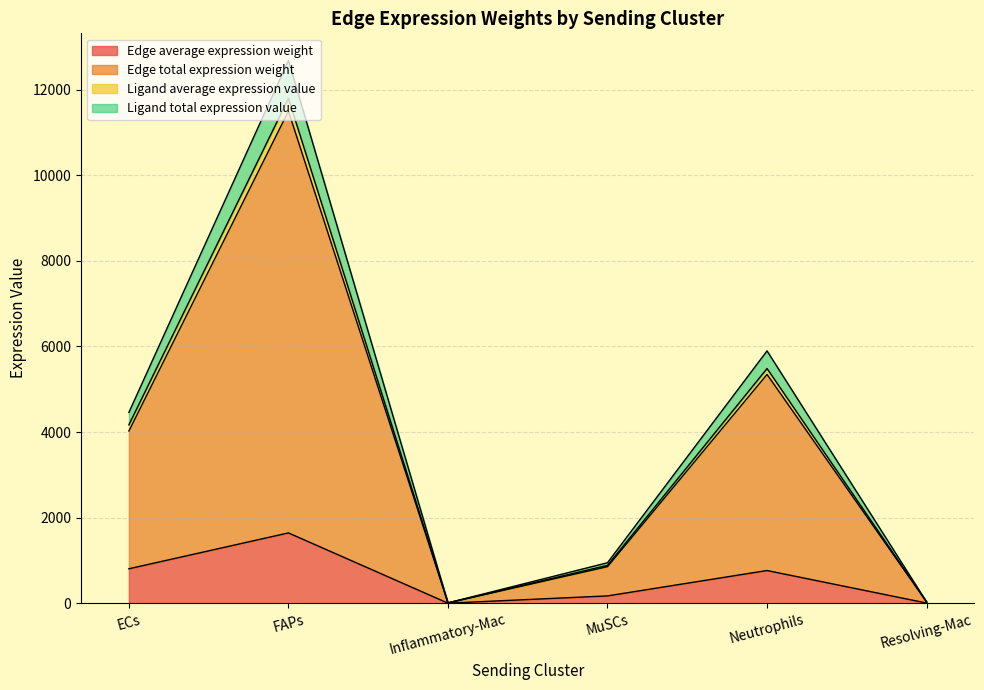

The value of Ligand average expression value at Inflammatory-Mac is 10.1. True or false?

False